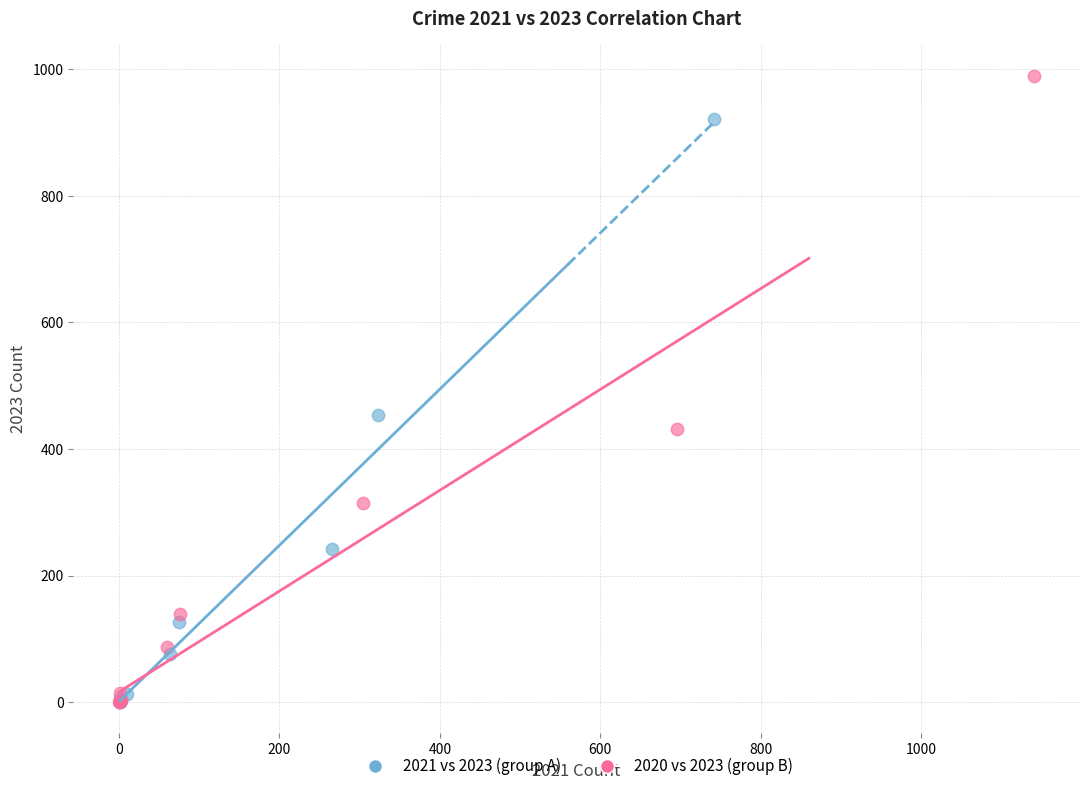

Which series reaches the maximum Y coordinate?

2020 vs 2023 (group B)